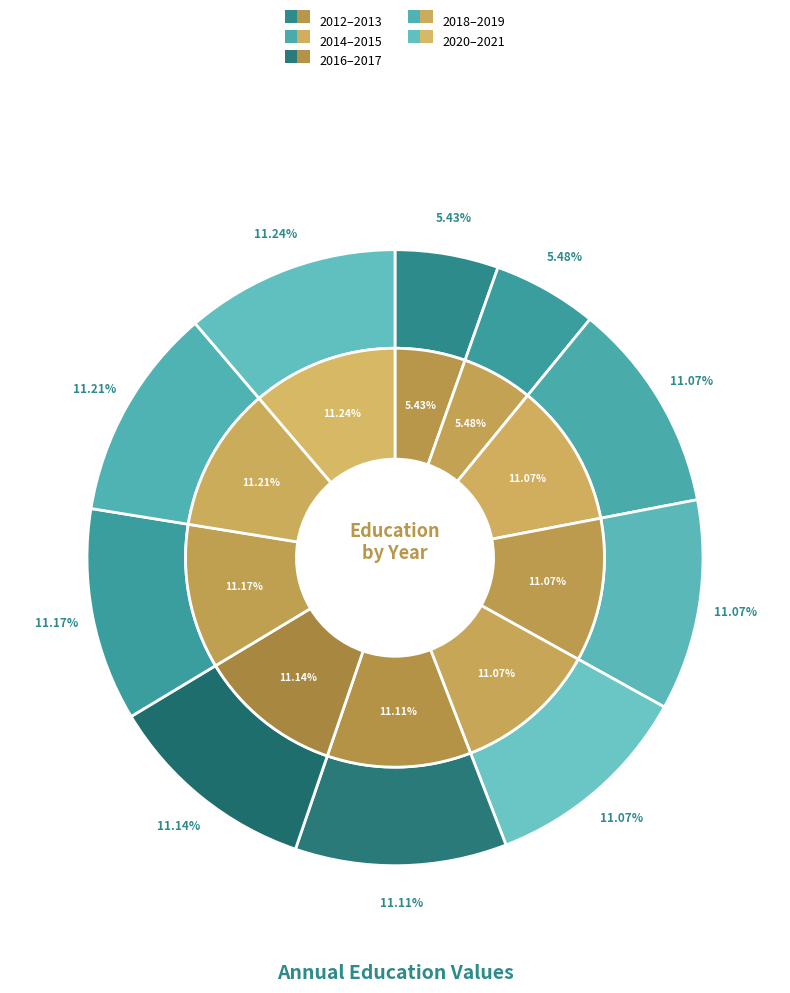

Is there a majority slice in this chart?

No